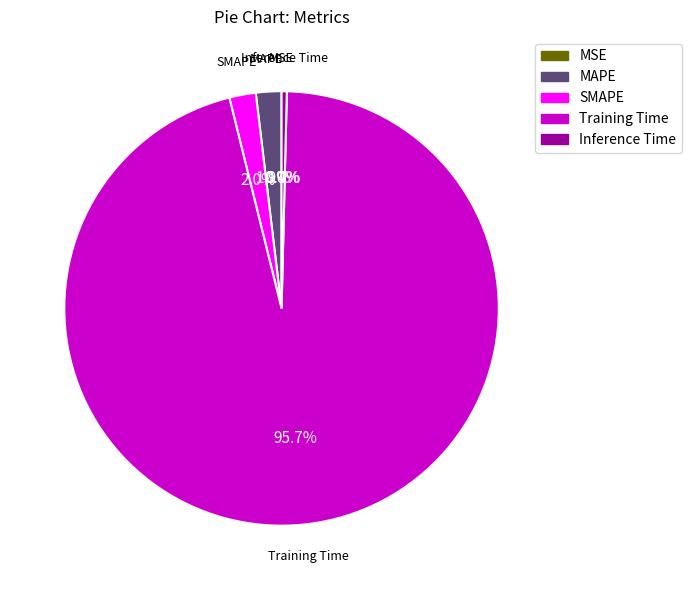

To the nearest percent, what is the combined percentage of SMAPE and MAPE?

4%